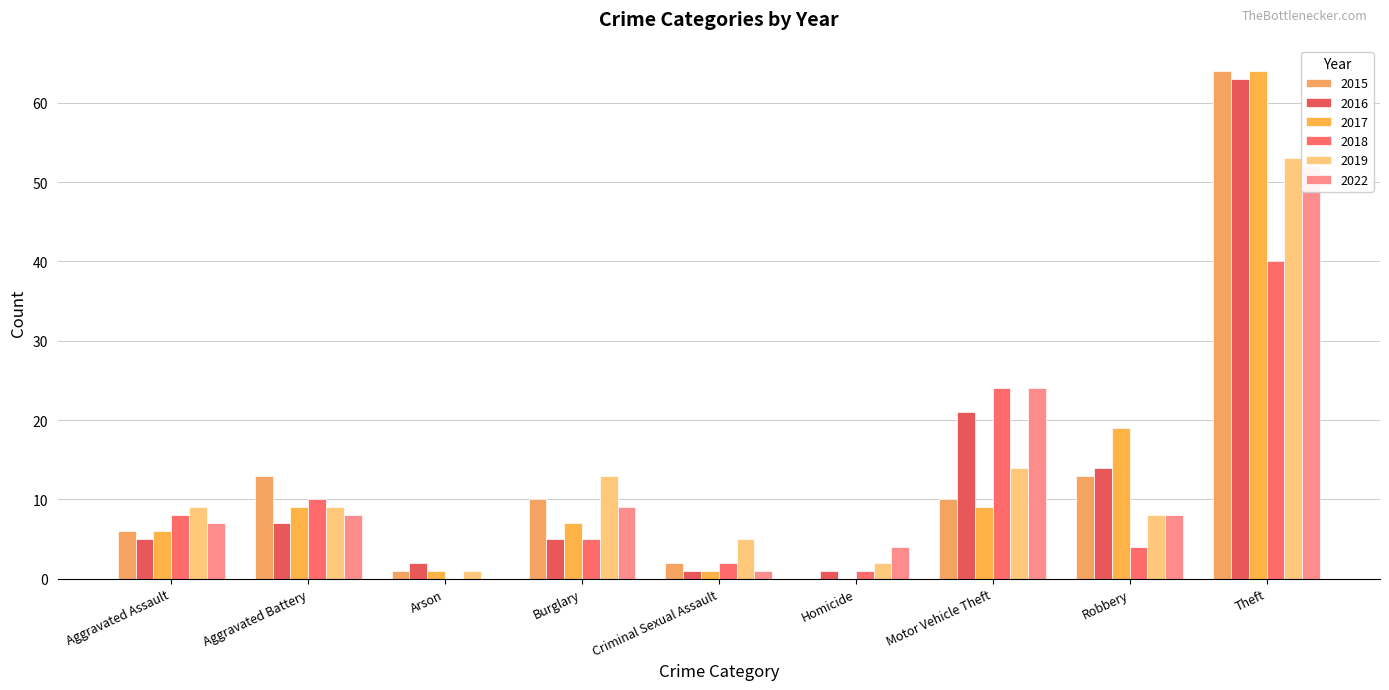

How many bars are there in each group?

6